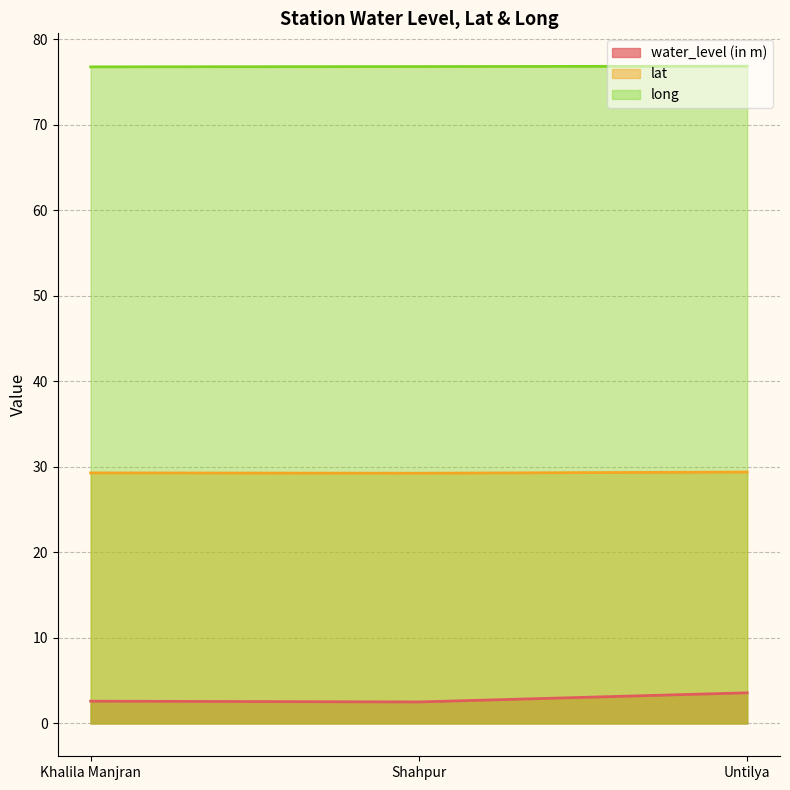

Count the lat values in the range 29 to 30.

3